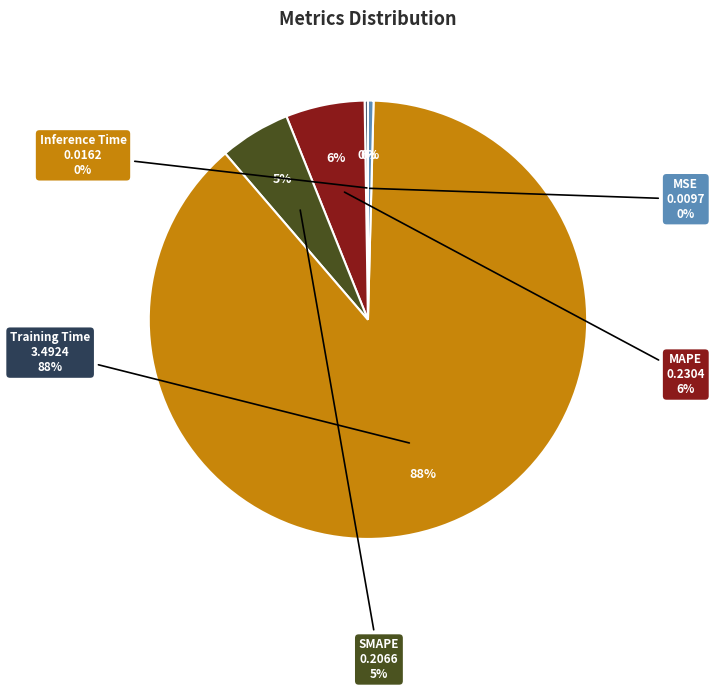

Rank the categories by value from highest to lowest.

Training Time, MAPE, SMAPE, Inference Time, MSE